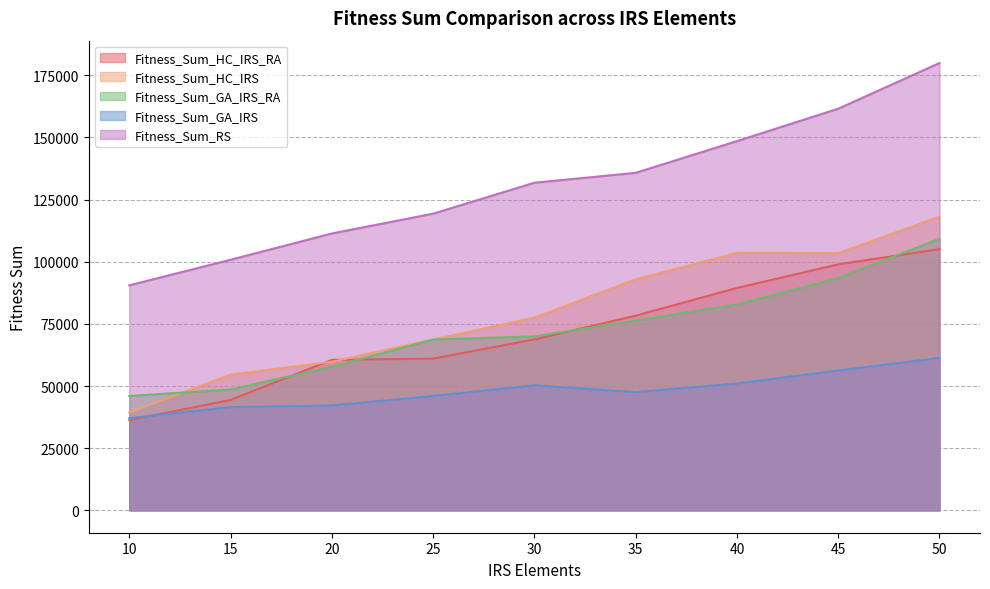

What is the difference between the highest and lowest values at 50?

118645.6